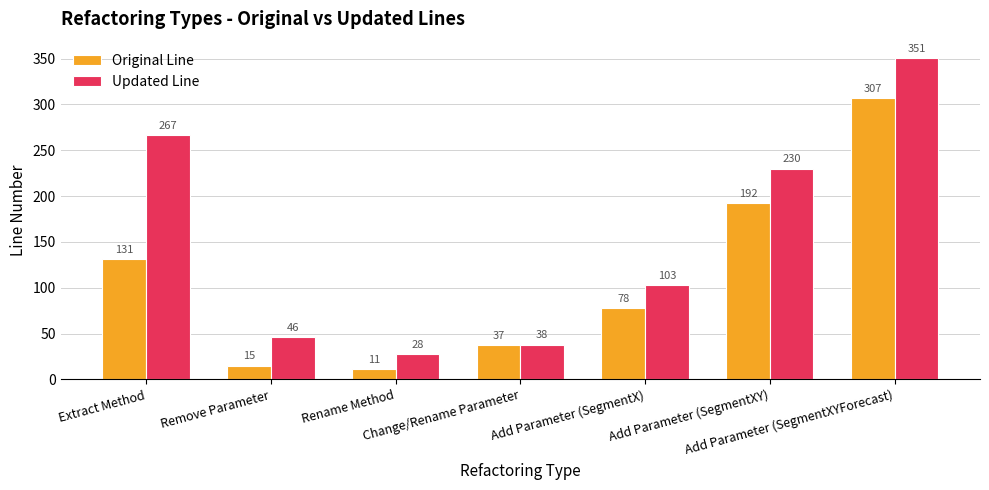

What is the difference between the maximum and minimum values in the Original Line series?

296